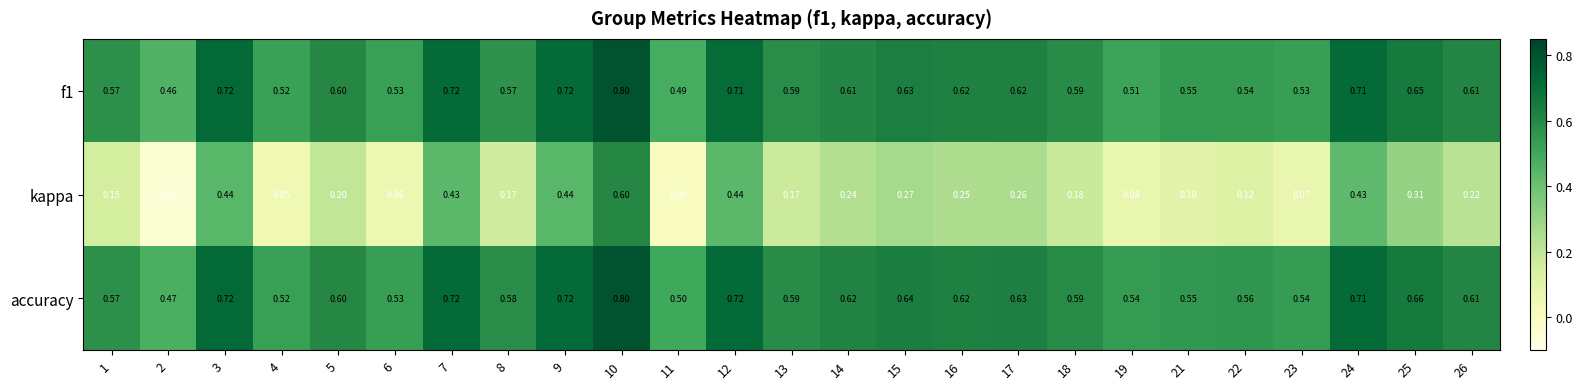

Which series has the widest spread of values?

kappa